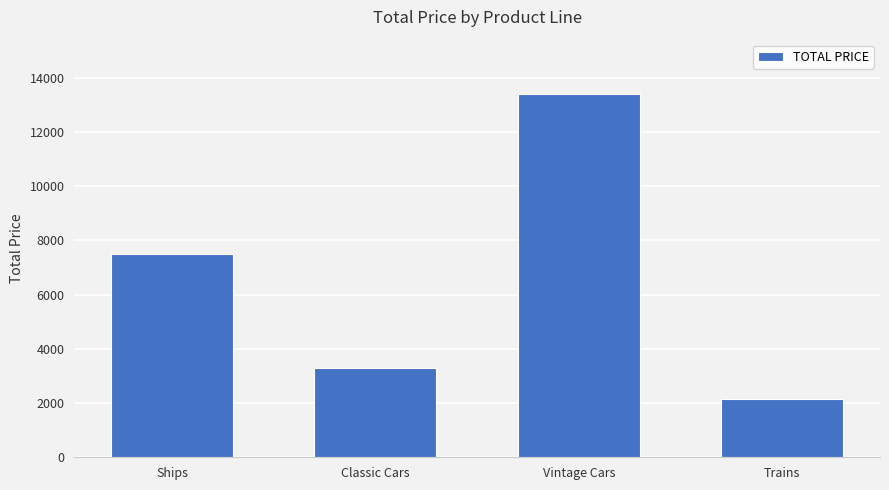

True or false: the data shows 23365.7 at Vintage Cars.

False